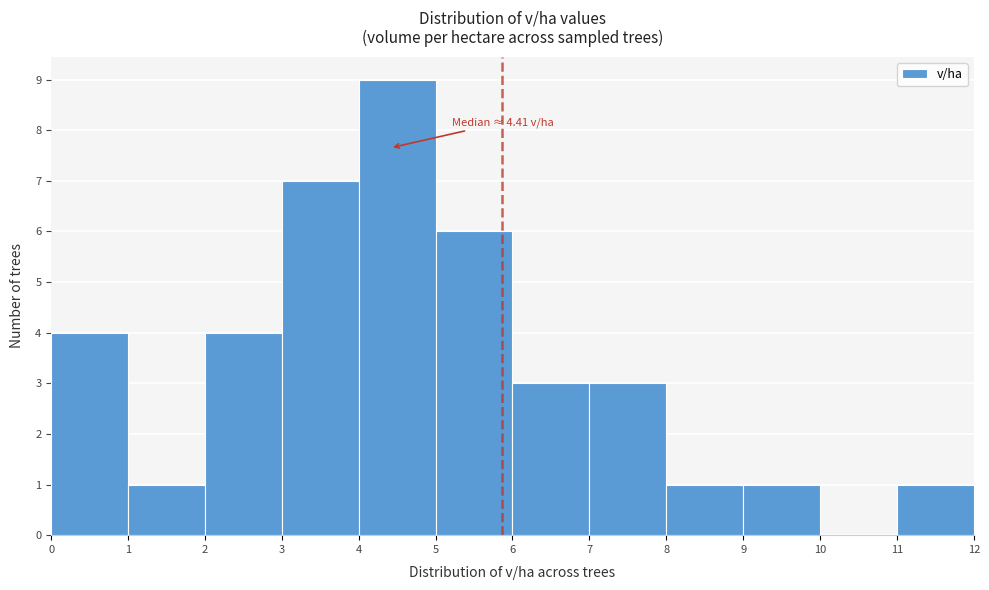

Which range on the x-axis has the tallest bar?

4 to 5